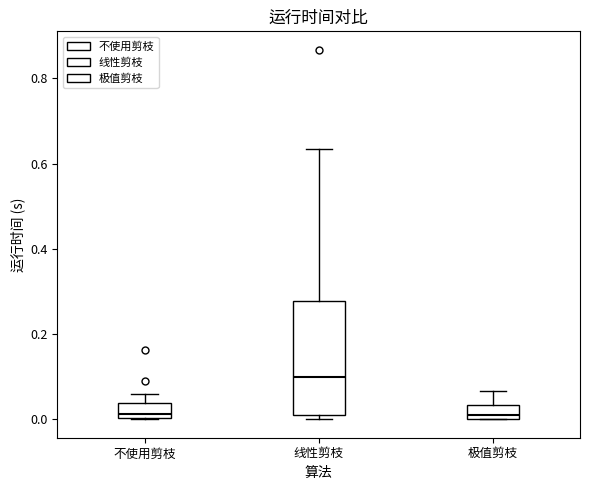

Reading left to right, read every box against the y-axis: the position of its median line, the range the box covers, and the ends of its whiskers. The values are not printed on the chart, so give them approximately, as read against the axis.

不使用剪枝: median 0.02, box 0.00 to 0.04, whiskers 0.00 to 0.06
线性剪枝: median 0.10, box 0.00 to 0.28, whiskers 0.00 (just below the box's lower edge) to 0.64
极值剪枝: median 0.02, box 0.00 to 0.04, whiskers 0.00 to 0.06